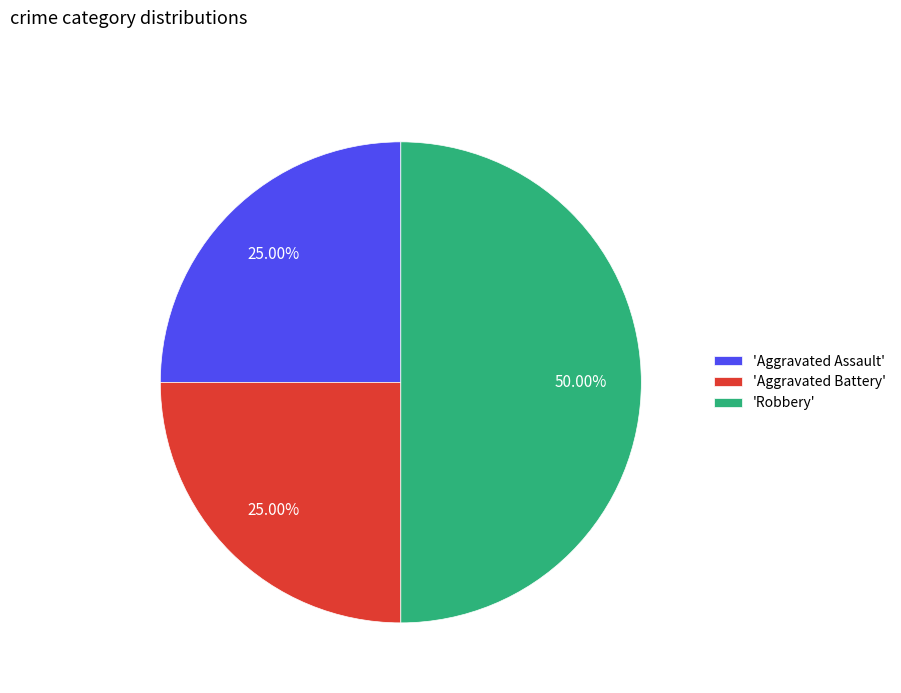

Is 'Aggravated Battery' the majority of the pie?

No